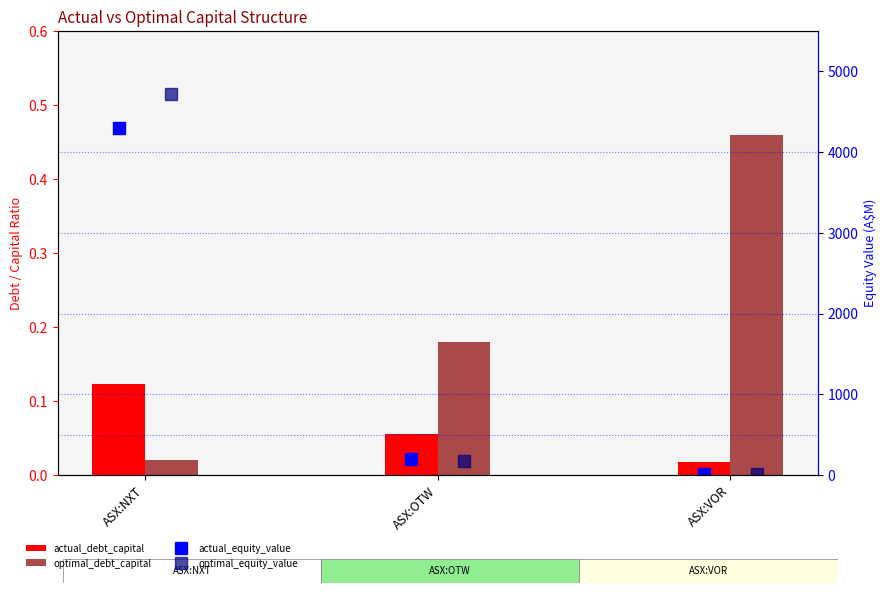

List the series in order of their peak value, lowest first.

actual_debt_capital, optimal_debt_capital, actual_equity_value, optimal_equity_value